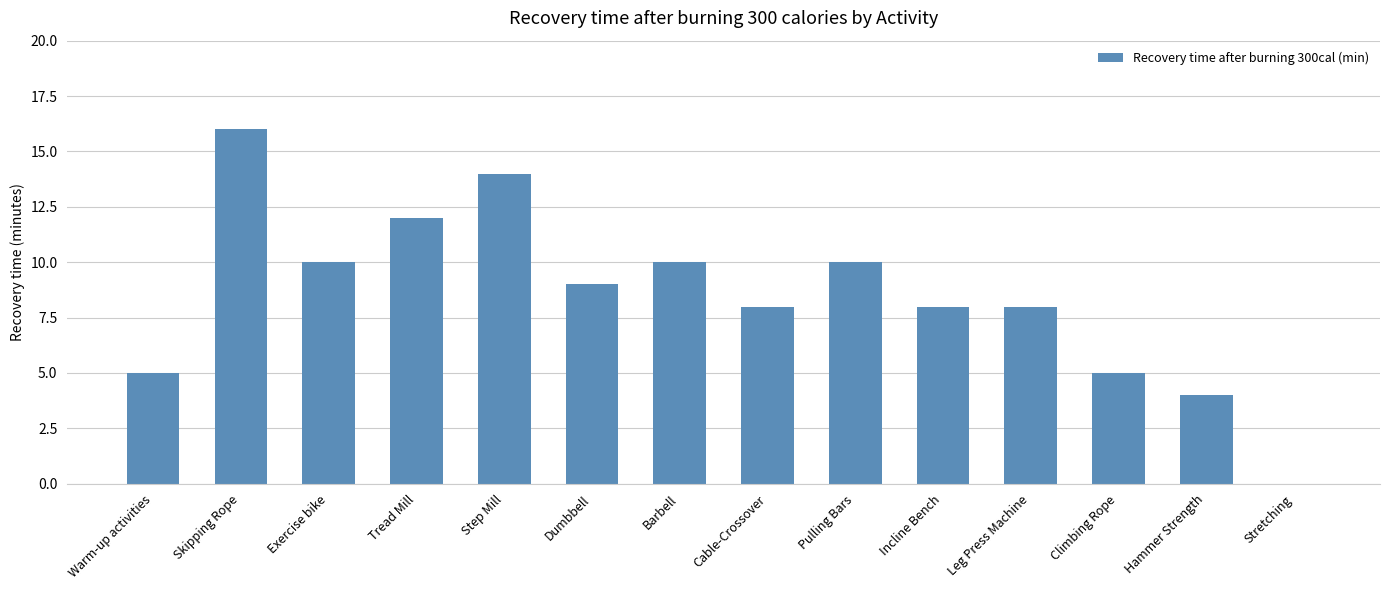

Which has a higher value, Tread Mill or Step Mill?

Step Mill